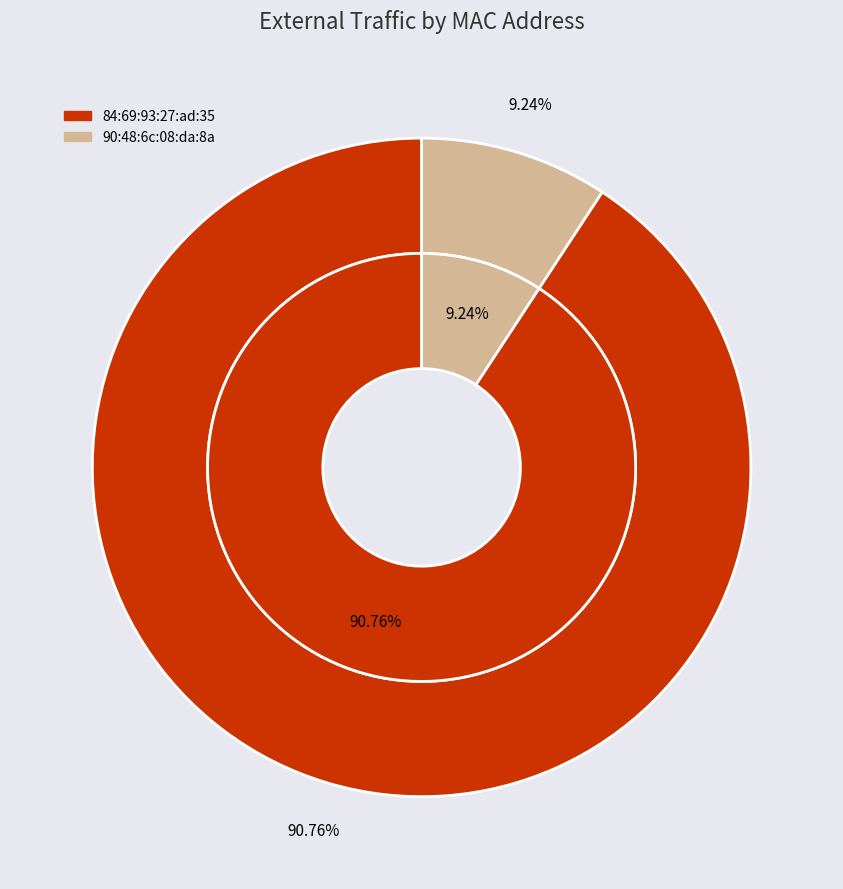

What is the smallest slice in the pie chart?

90:48:6c:08:da:8a